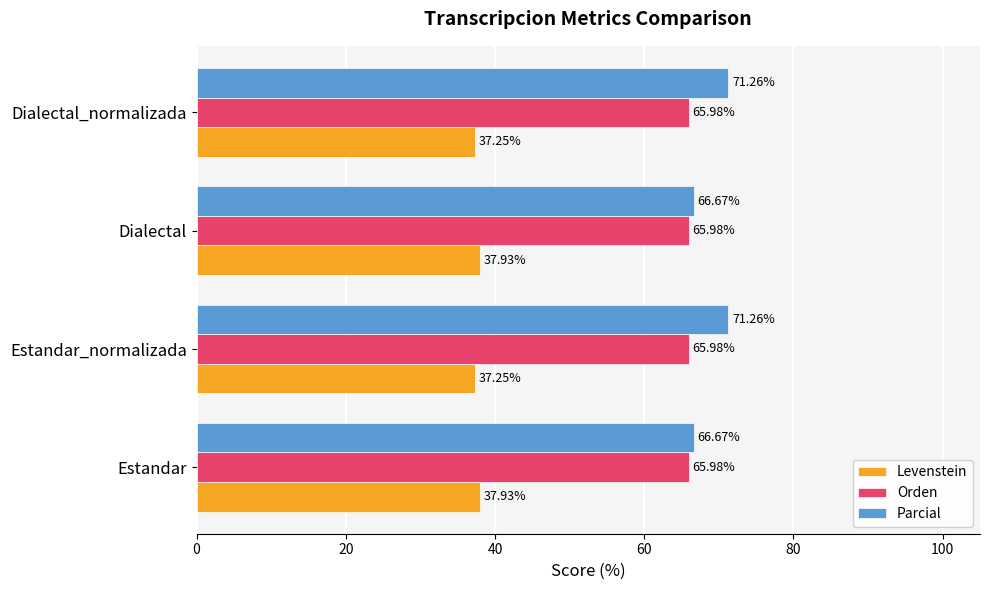

Rank the series at Estandar from highest to lowest value.

Parcial, Orden, Levenstein